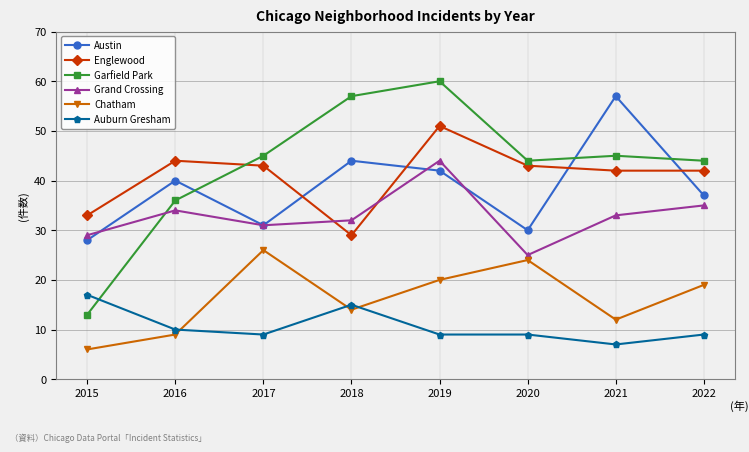

Which category has the highest value across all series?

2019